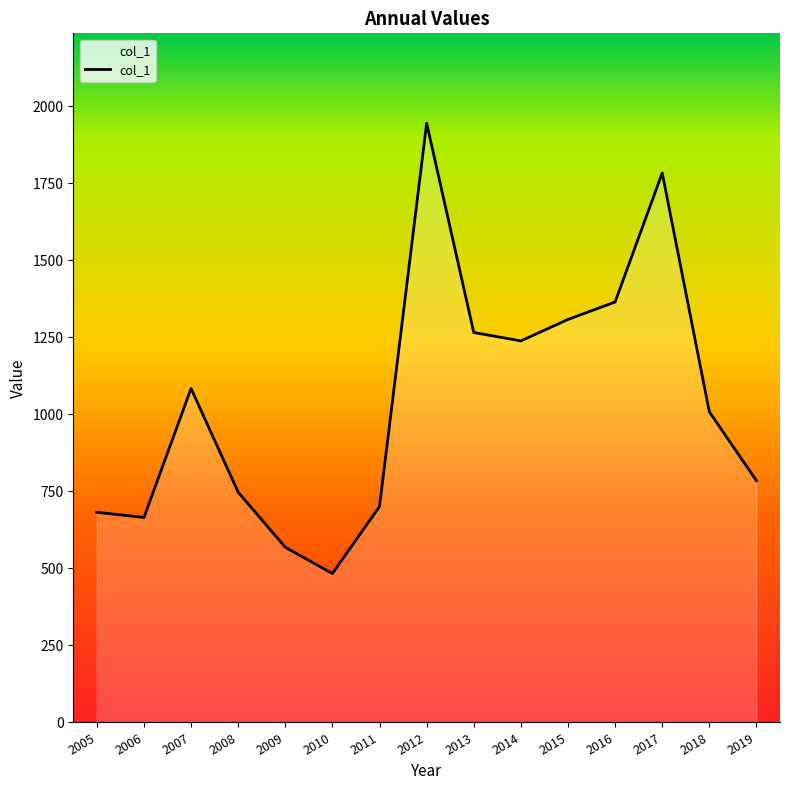

What is the sum of the values at 2019 and 2006?

1450.6